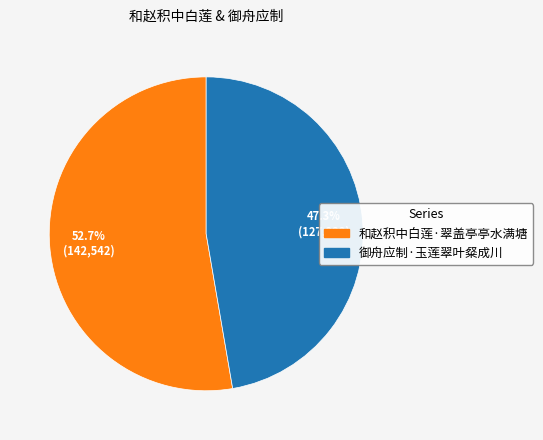

True or false: 和赵积中白莲·翠盖亭亭水满塘 accounts for 53% of the total.

True